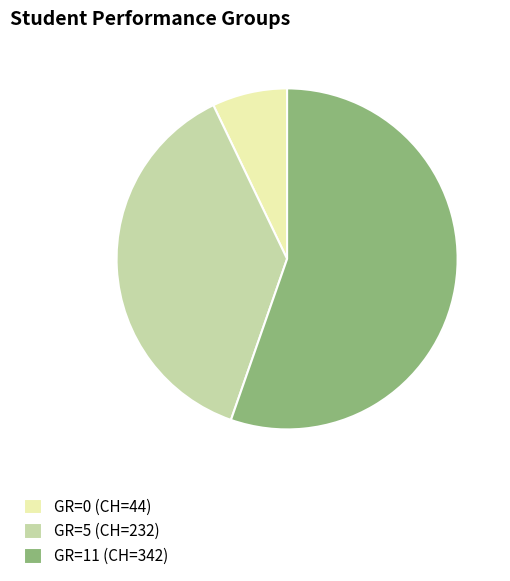

How many segments does this pie chart have?

3